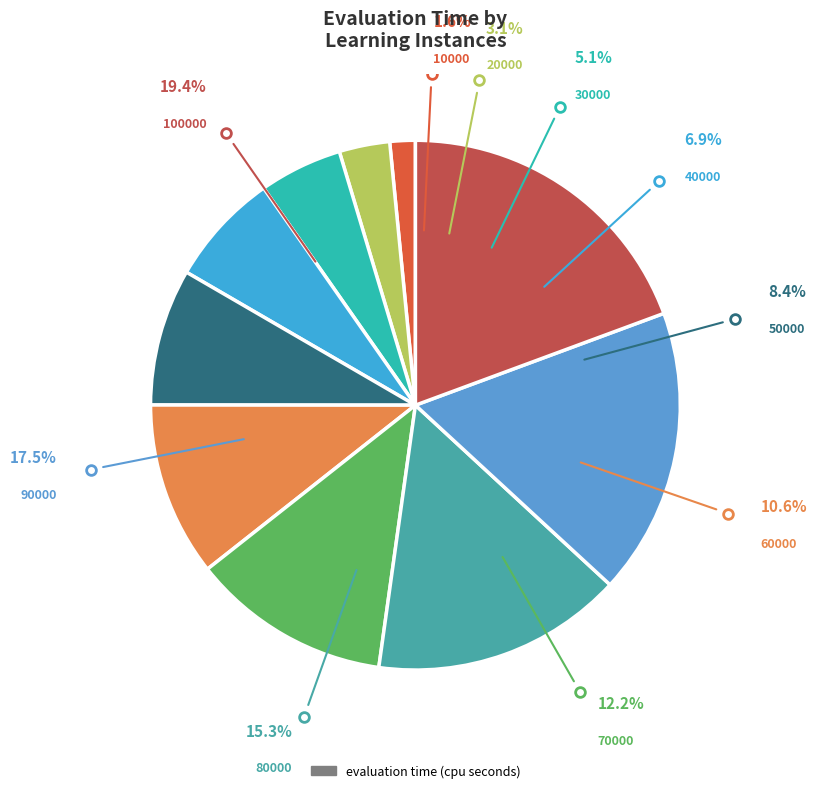

Count the number of slices in the pie.

10